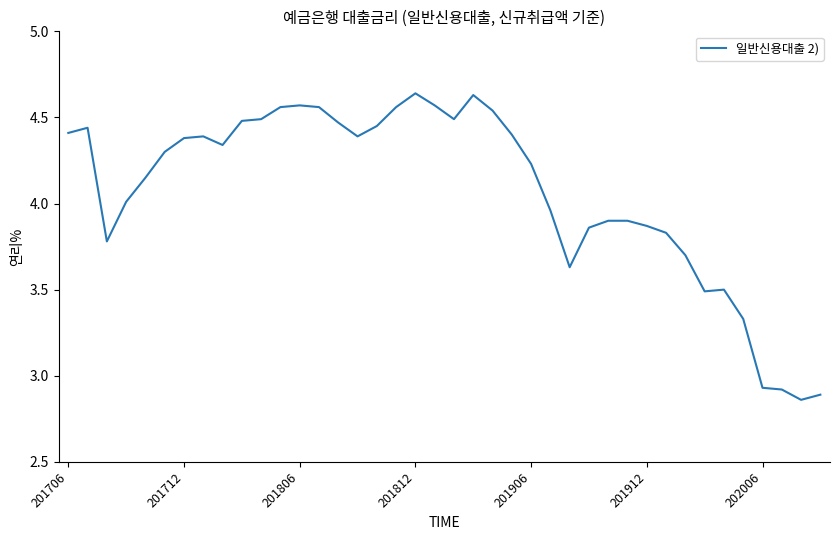

True or false: there are more than 0 points higher than both neighbors.

True